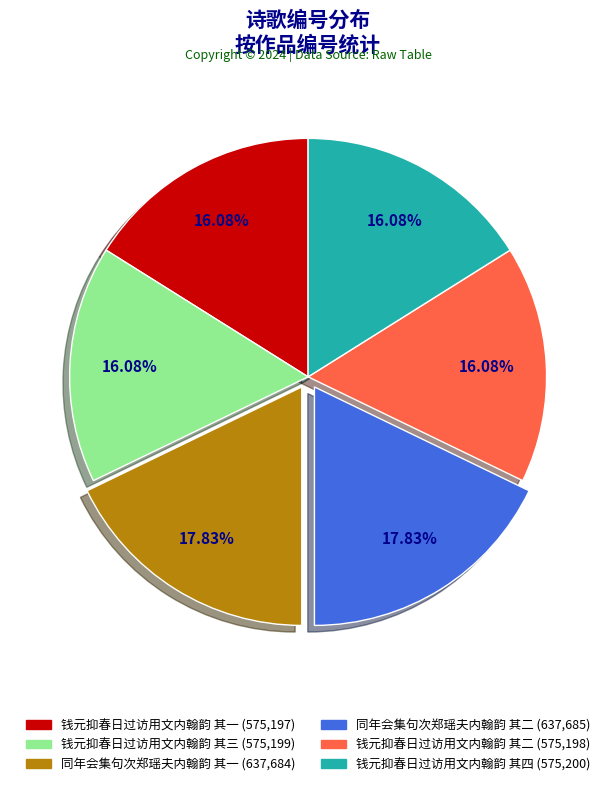

Approximately how many times larger is the value at 钱元抑春日过访用文内翰韵 其一 compared to 同年会集句次郑瑶夫内翰韵 其二?

0.9